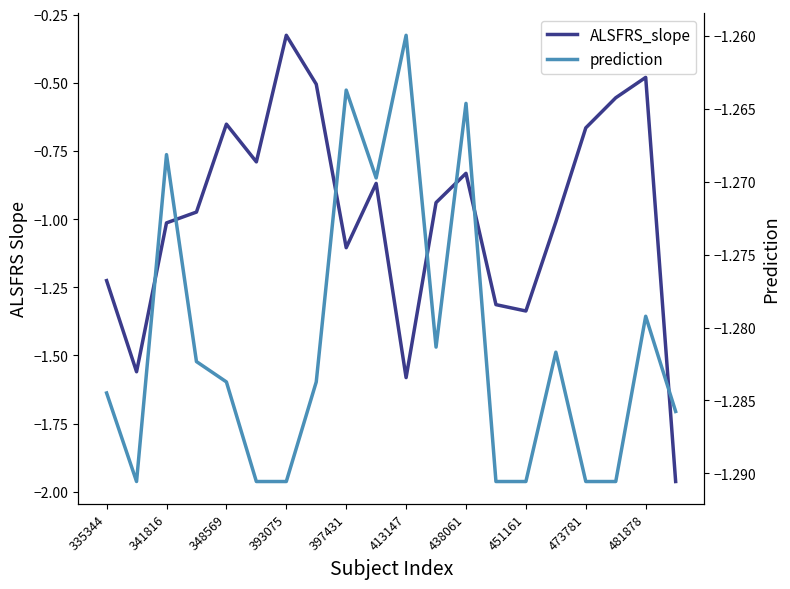

Which series has the largest range (max minus min)?

ALSFRS_slope